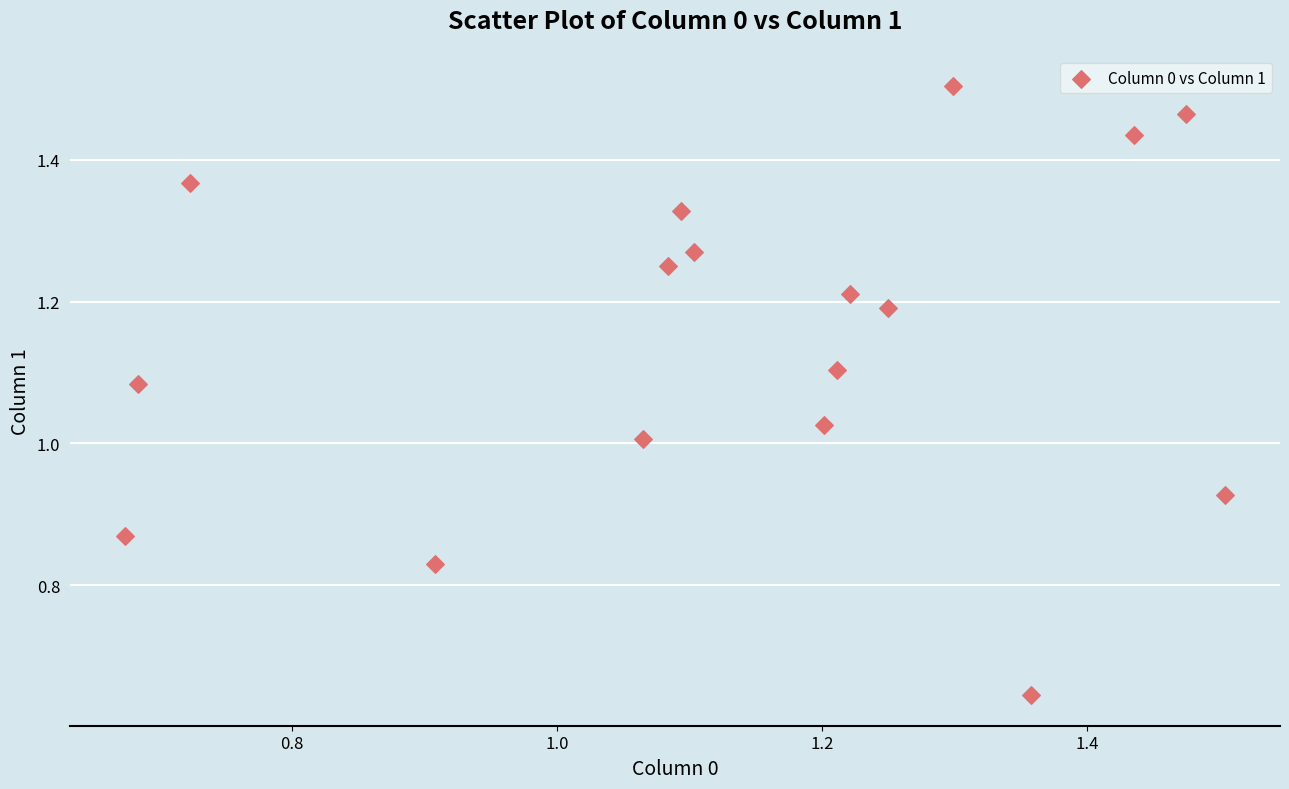

How many data points are displayed?

17